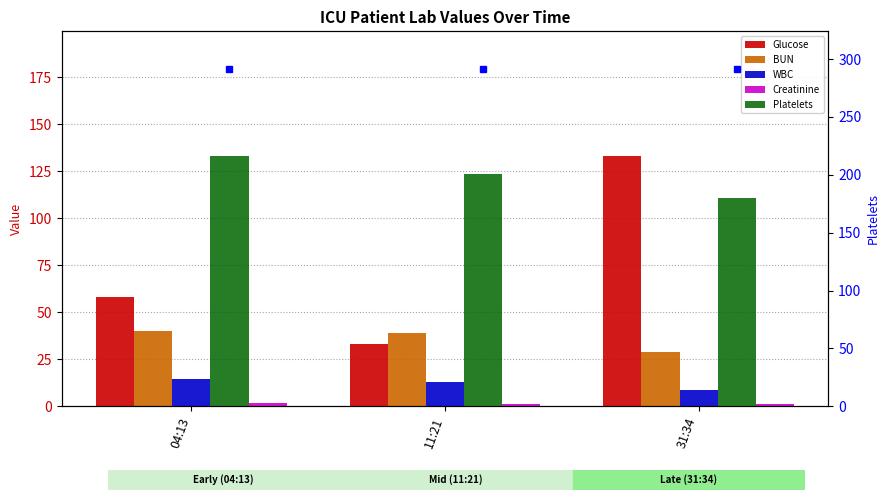

At which category does the chart reach its minimum across all series?

31:34